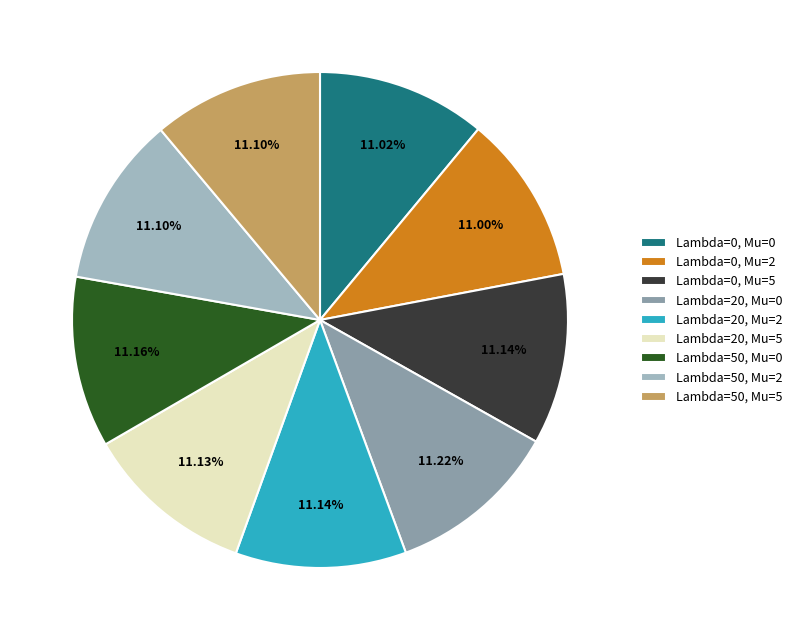

What percentage is the Lambda=20, Mu=0 slice, to the nearest percent?

11%